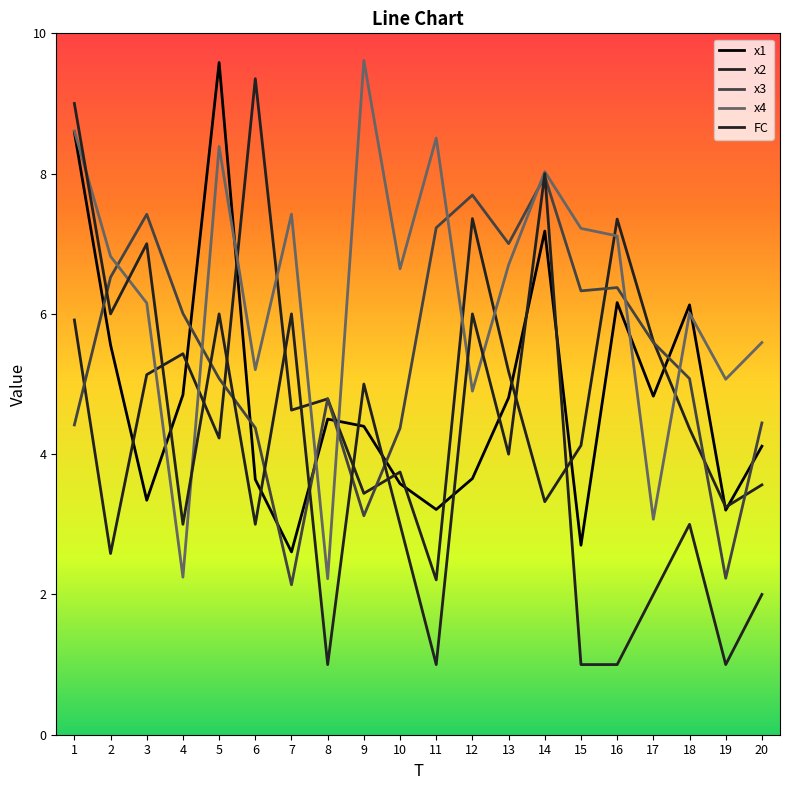

Rank the categories by FC value from lowest to highest.

8, 11, 15, 16, 19, 17, 20, 4, 6, 10, 18, 13, 9, 2, 5, 7, 12, 3, 14, 1